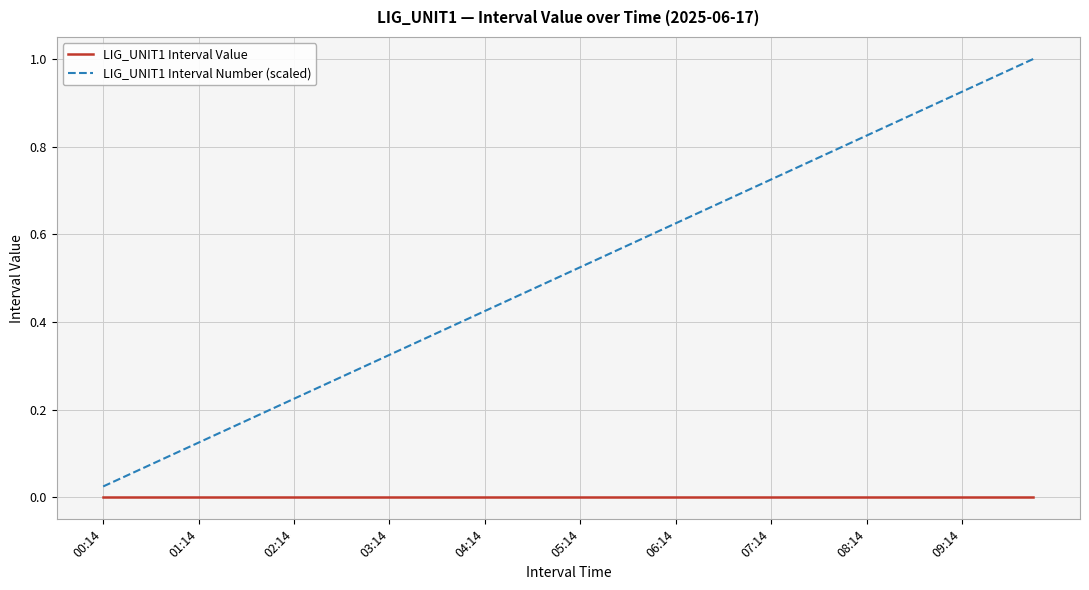

List the series in order of their overall mean, lowest first.

LIG_UNIT1 Interval Value, LIG_UNIT1 Interval Number (scaled)